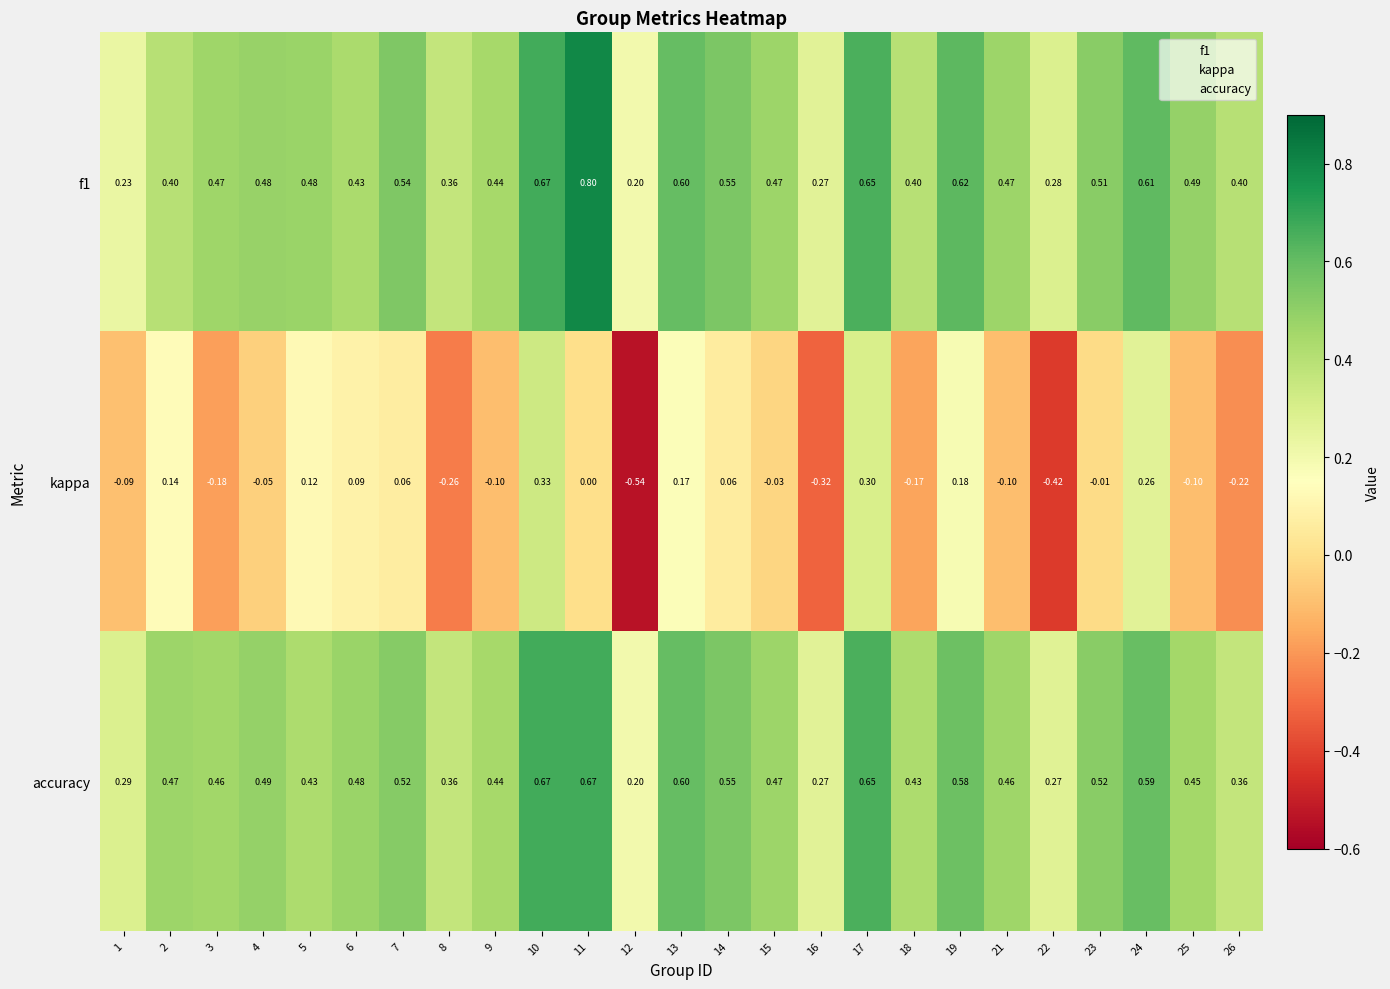

What is the greatest value displayed?

0.8